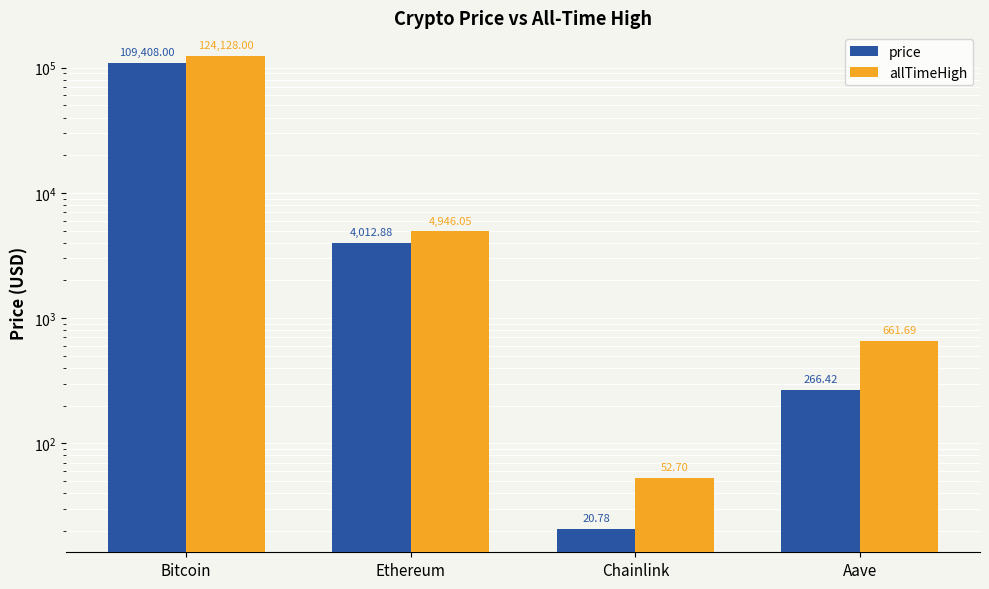

Which label corresponds to the largest value in the chart?

Bitcoin